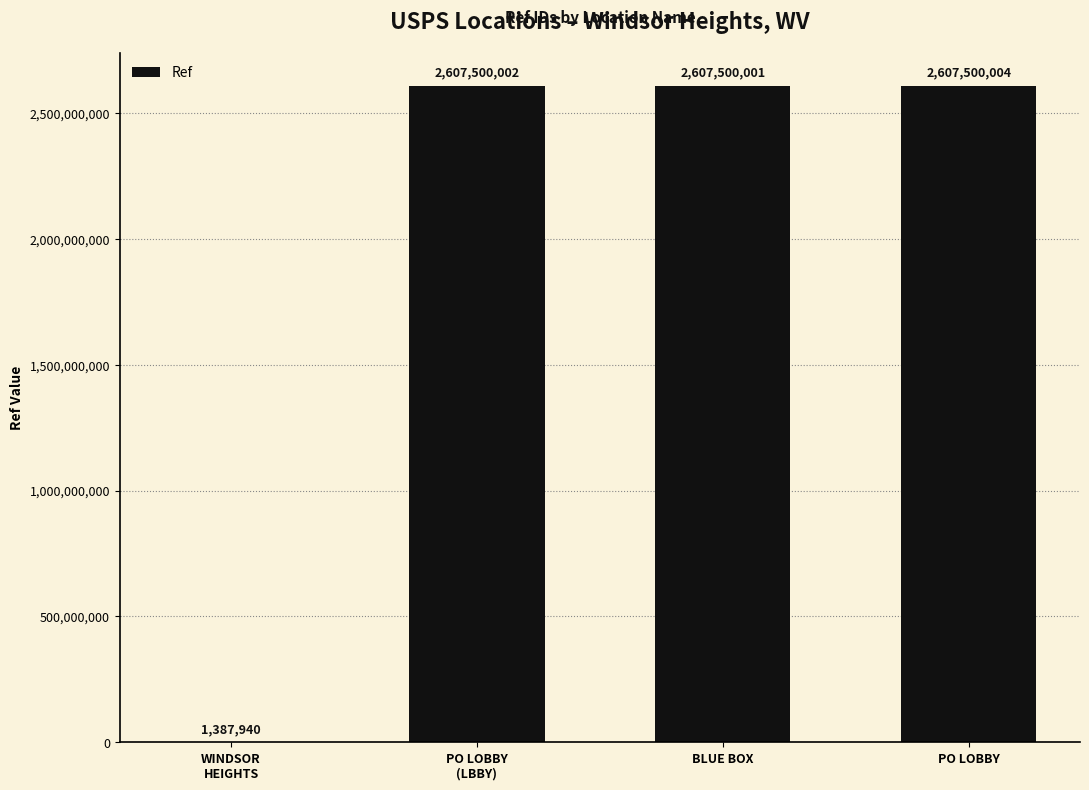

Count the number of categories in the chart.

4